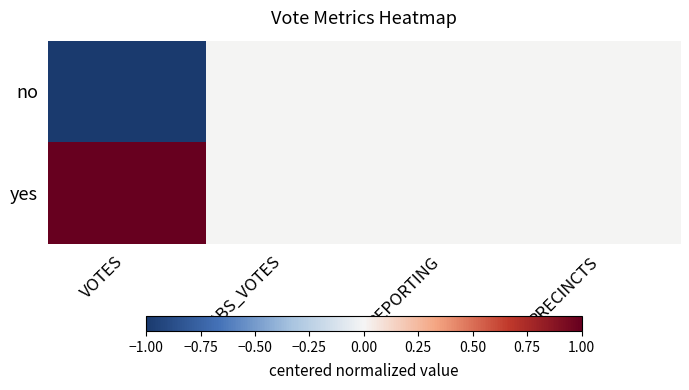

Rank the series by their average value, from highest to lowest.

yes, no